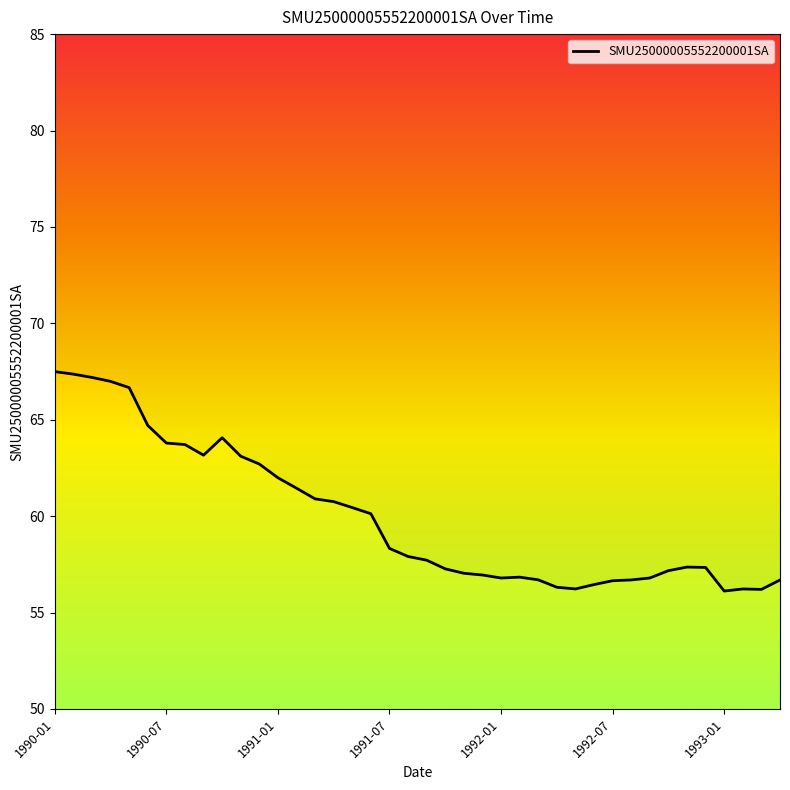

True or false: the data has more than 0 interior local peaks.

True